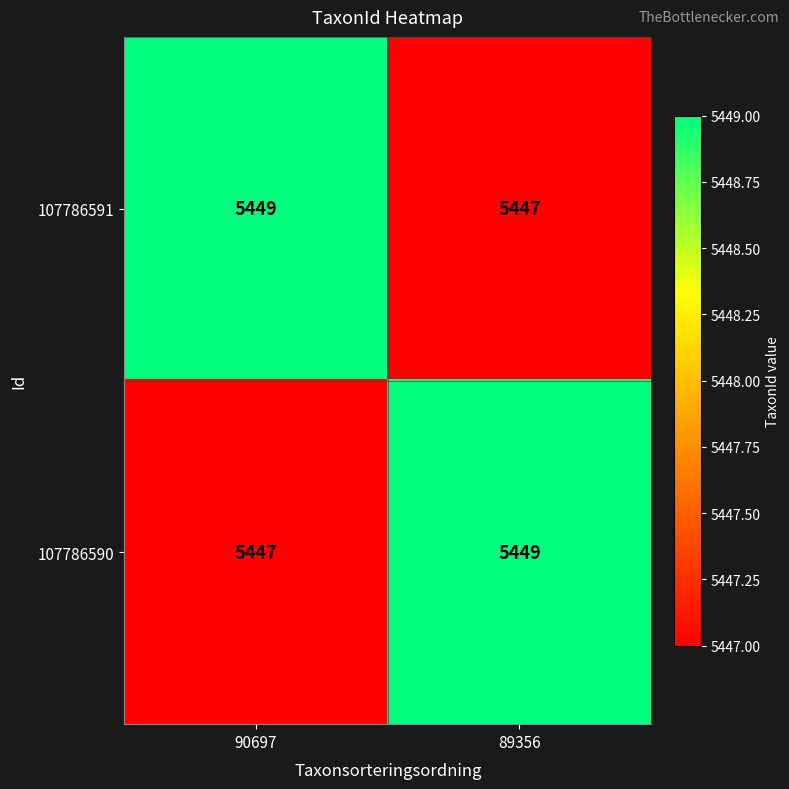

What is the total value across all series at 90697?

10896